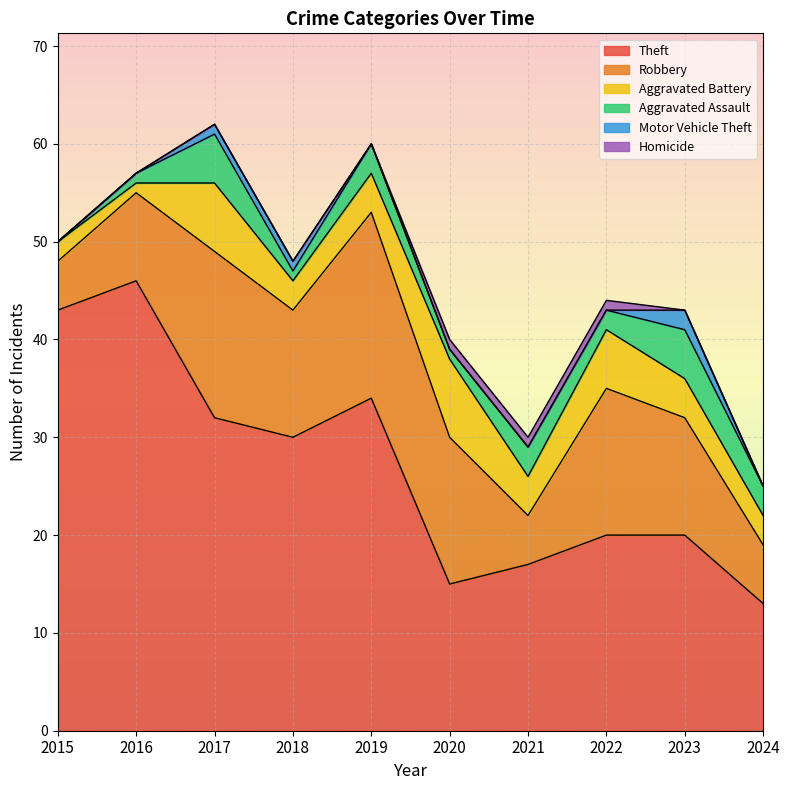

Count the Aggravated Assault values in the range 1 to 3.

7